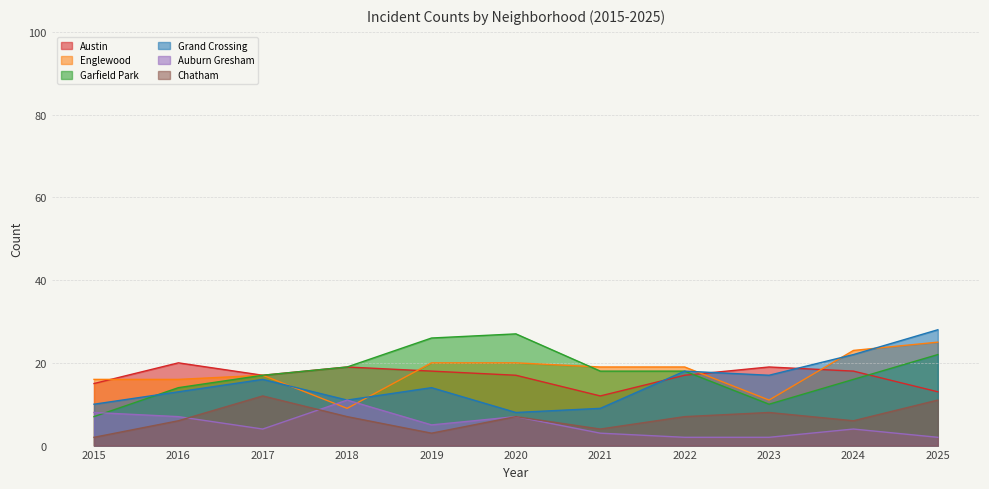

Reading right to left, transcribe all the data shown in this chart.

Austin: 13	18	19	17	12	17	18	19	17	20	15
Englewood: 25	23	11	19	19	20	20	9	17	16	16
Garfield Park: 22	16	10	18	18	27	26	19	17	14	7
Grand Crossing: 28	22	17	18	9	8	14	11	16	13	10
Auburn Gresham: 2	4	2	2	3	7	5	11	4	7	8
Chatham: 11	6	8	7	4	7	3	7	12	6	2